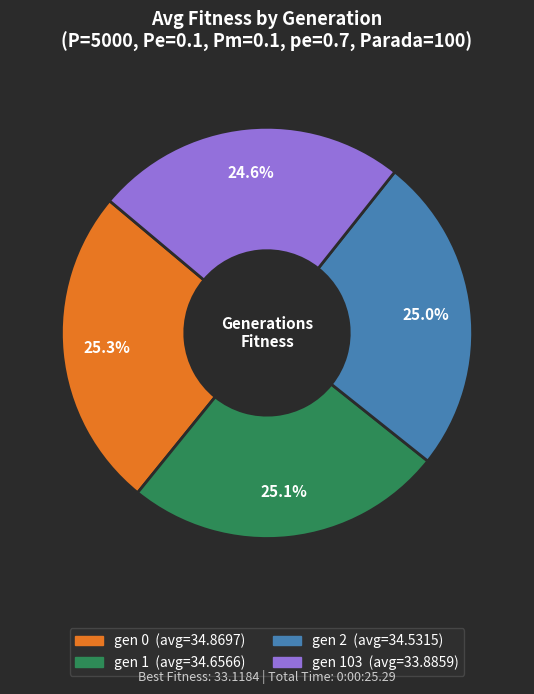

Does any single category account for the majority?

No